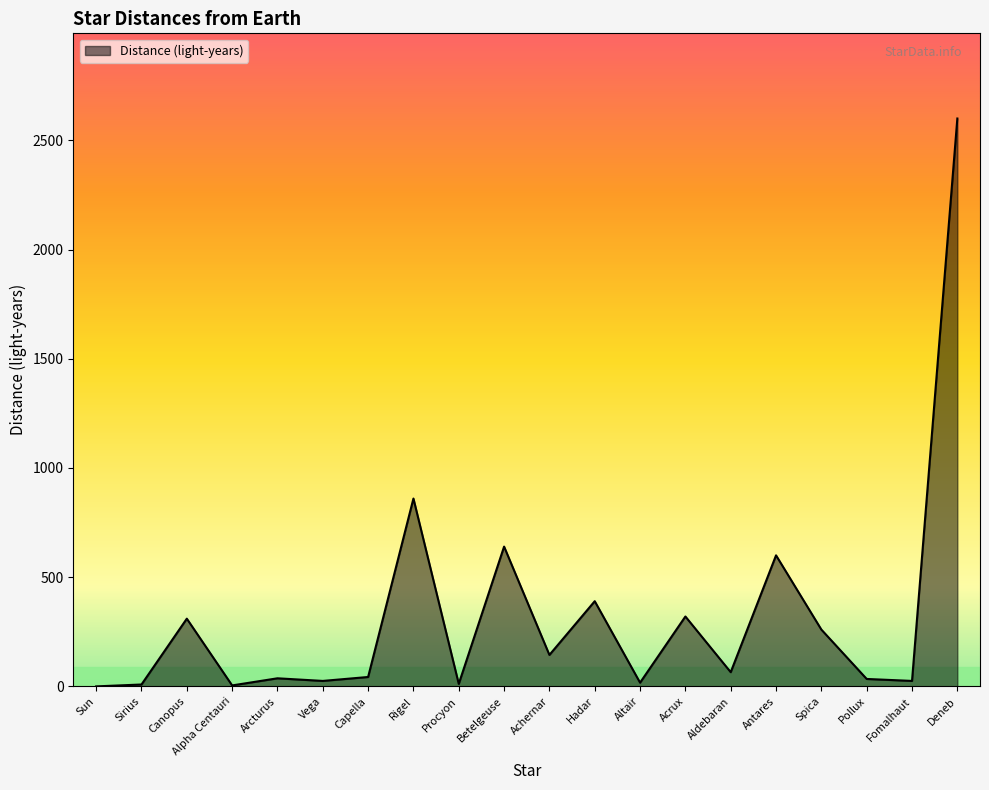

At which label does the data first exceed 65?

Canopus